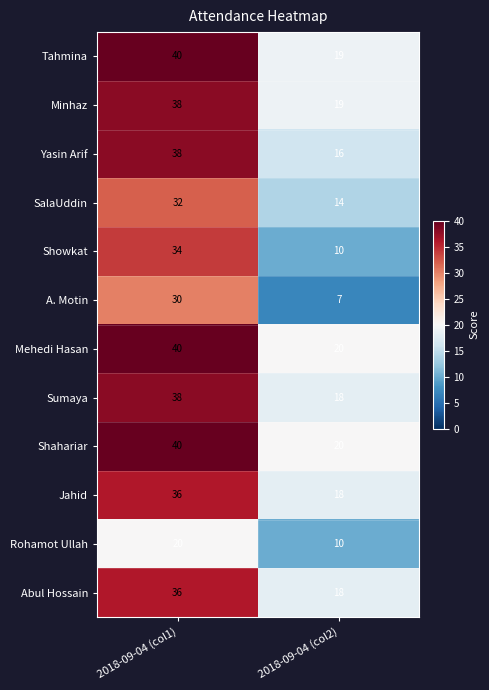

Rank the categories by A. Motin value from lowest to highest.

2018-09-04 (col2), 2018-09-04 (col1)